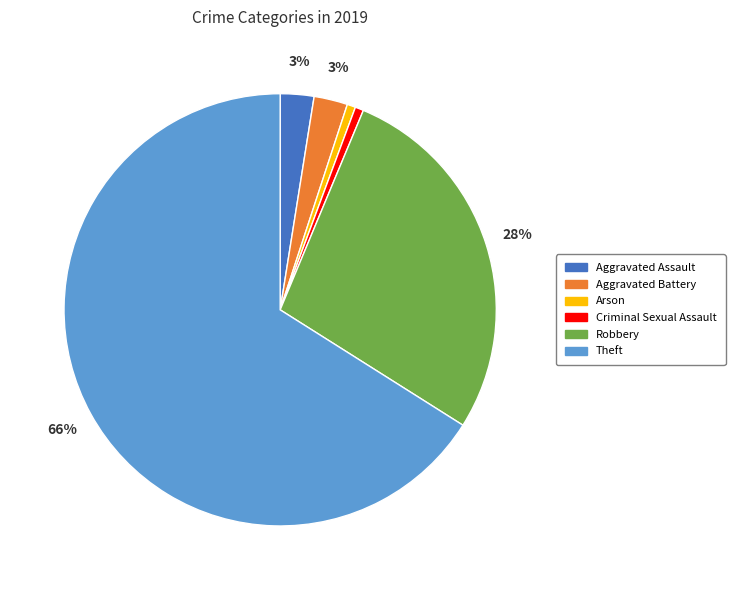

True or false: Arson accounts for 11% of the total.

False